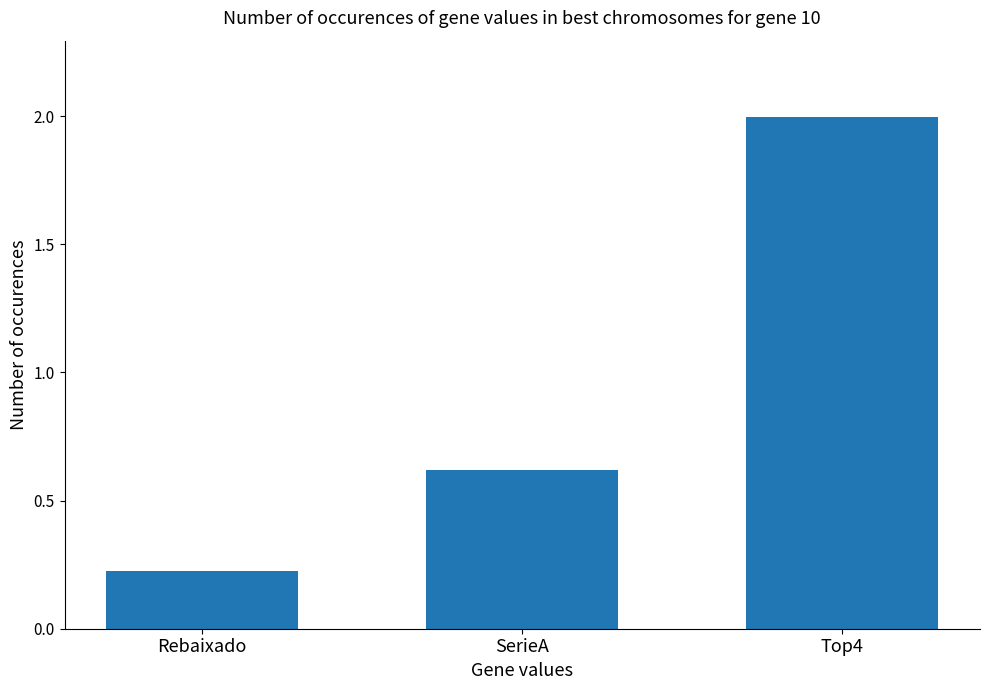

How many series are shown in this chart?

1